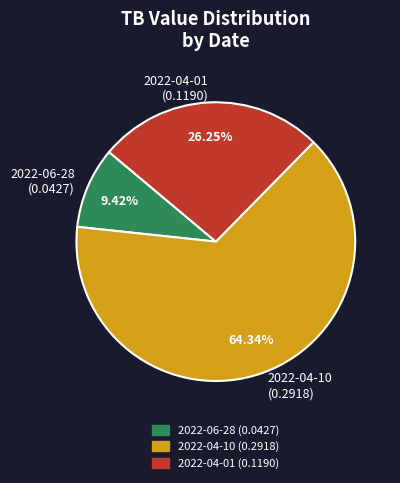

True or false: 2022-04-01 accounts for 21% of the total.

False